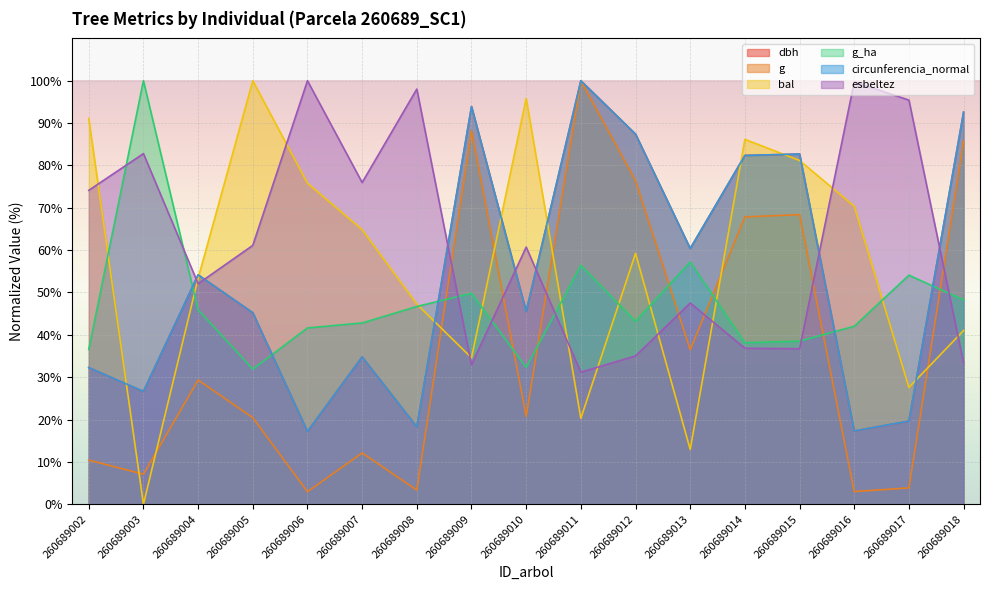

What is the greatest value displayed?

100.0